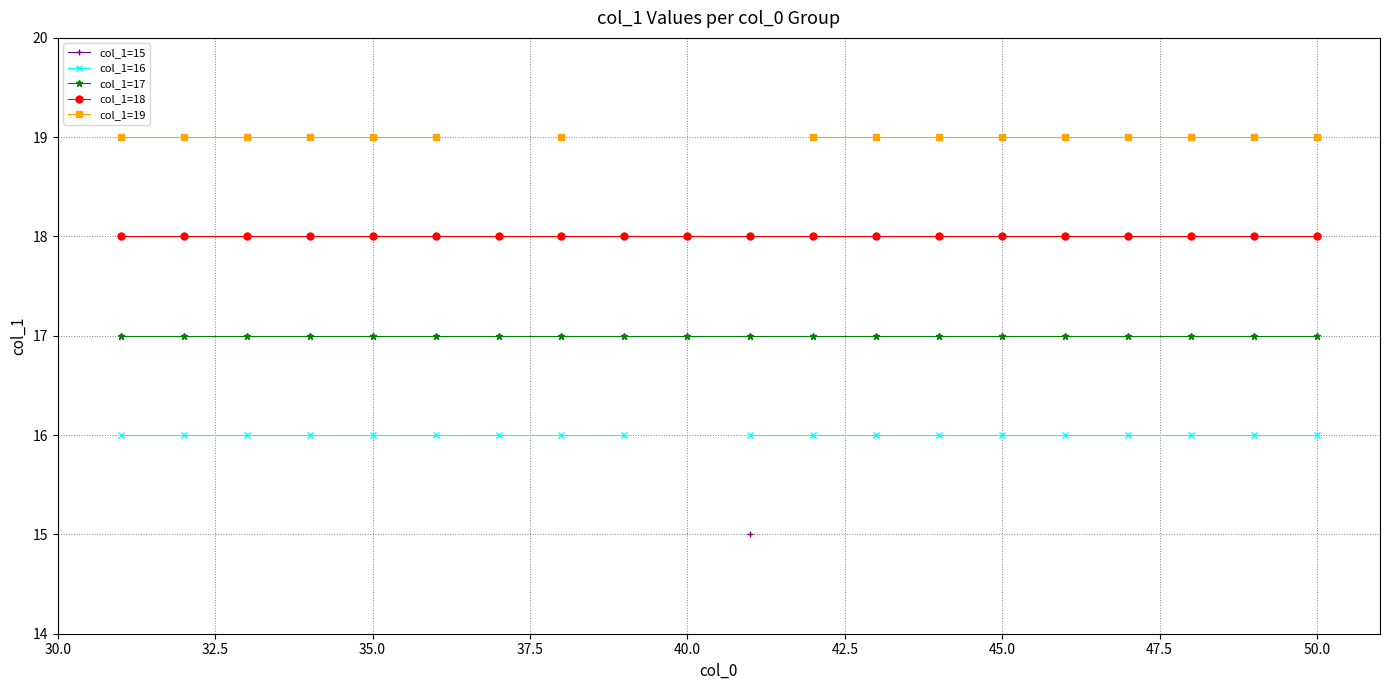

What is the value of the col_1=17 point at the 16th from the left?

17.0